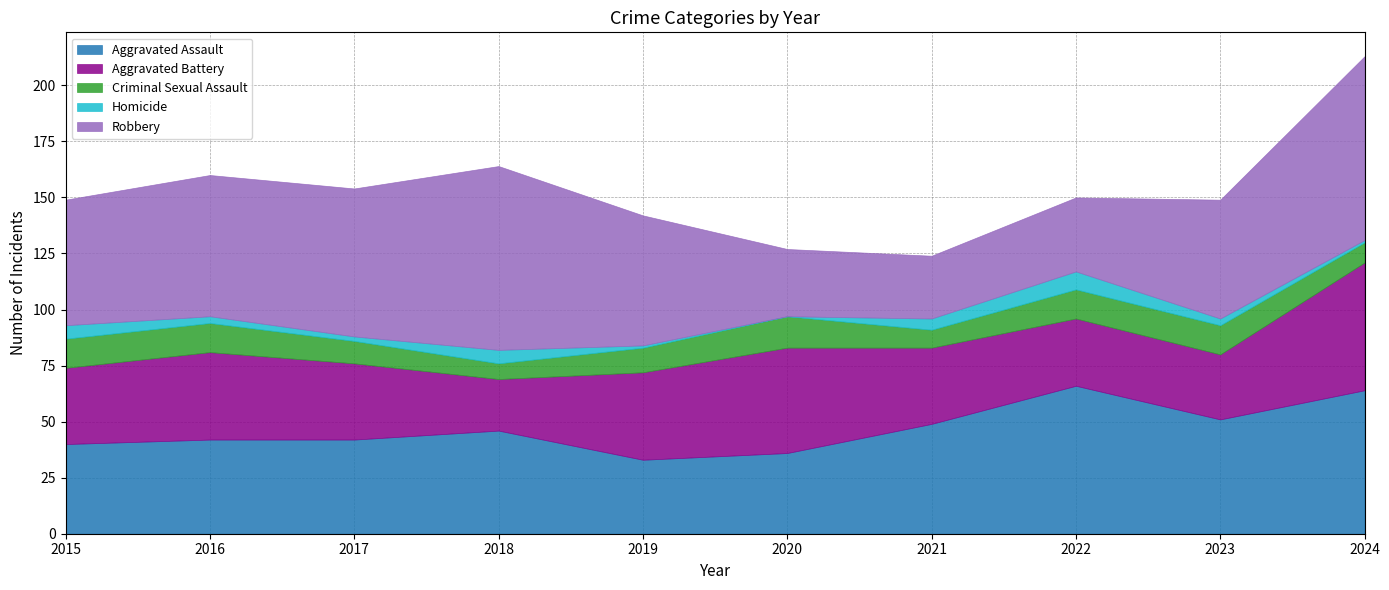

Count the number of data series in this chart.

5